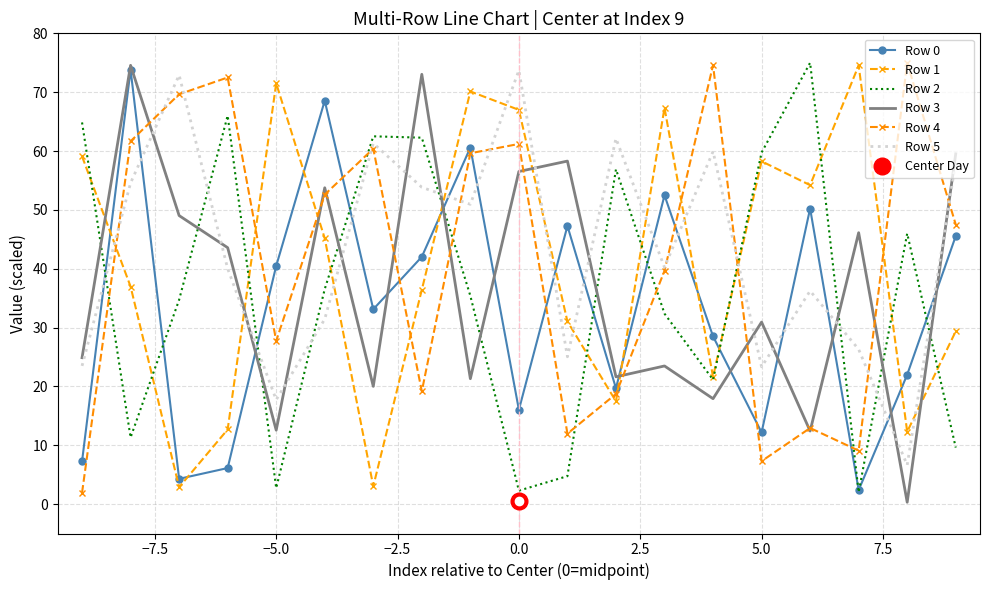

Reading right to left, transcribe all the data shown in this chart.

Row 0: 45.5	22.0	2.4	50.2	12.2	28.5	52.5	19.7	47.3	16.0	60.6	42.0	33.1	68.6	40.5	6.1	4.3	73.8	7.3
Row 1: 29.4	12.3	74.5	54.2	58.3	21.6	67.3	17.5	31.0	67.0	70.1	36.4	3.0	45.2	71.5	12.7	2.9	37.0	59.1
Row 2: 9.6	46.0	2.0	75.0	59.7	21.1	32.4	56.9	4.7	2.3	35.4	62.3	62.5	36.5	2.7	66.0	34.7	11.3	64.9
Row 3: 59.5	0.3	46.1	12.4	30.9	17.9	23.5	21.6	58.3	56.5	21.3	73.0	20.0	53.8	12.6	43.6	49.0	74.6	24.9
Row 4: 47.5	75.0	9.1	12.9	7.3	74.6	39.6	18.7	12.0	61.2	59.6	19.2	60.4	52.6	27.7	72.5	69.6	61.7	1.9
Row 5: 58.2	6.6	26.3	36.2	23.3	59.9	40.2	62.1	25.0	73.7	50.9	53.8	61.3	31.4	17.7	40.0	72.9	54.6	23.5